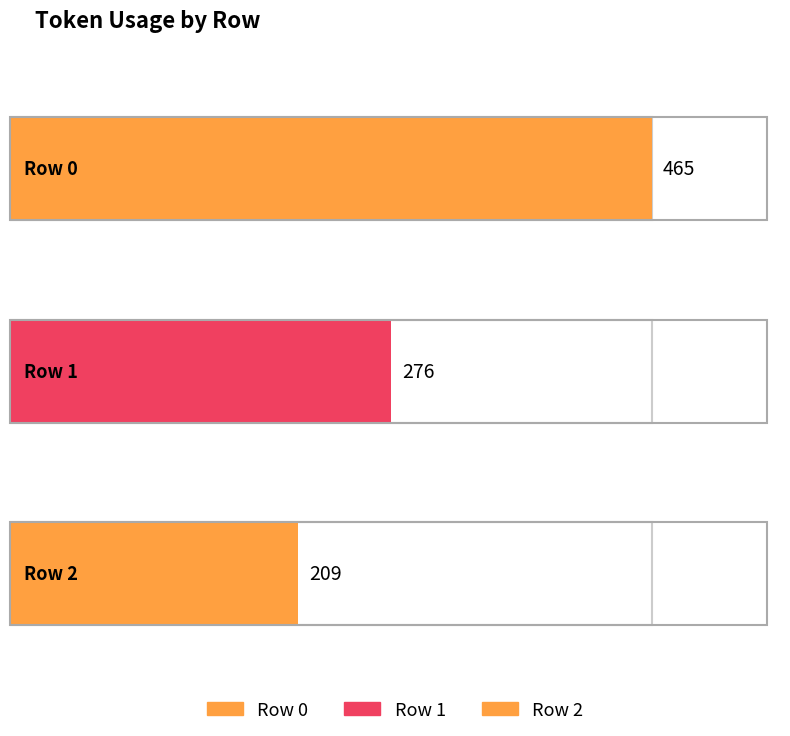

At which category does the chart reach its minimum across all series?

2